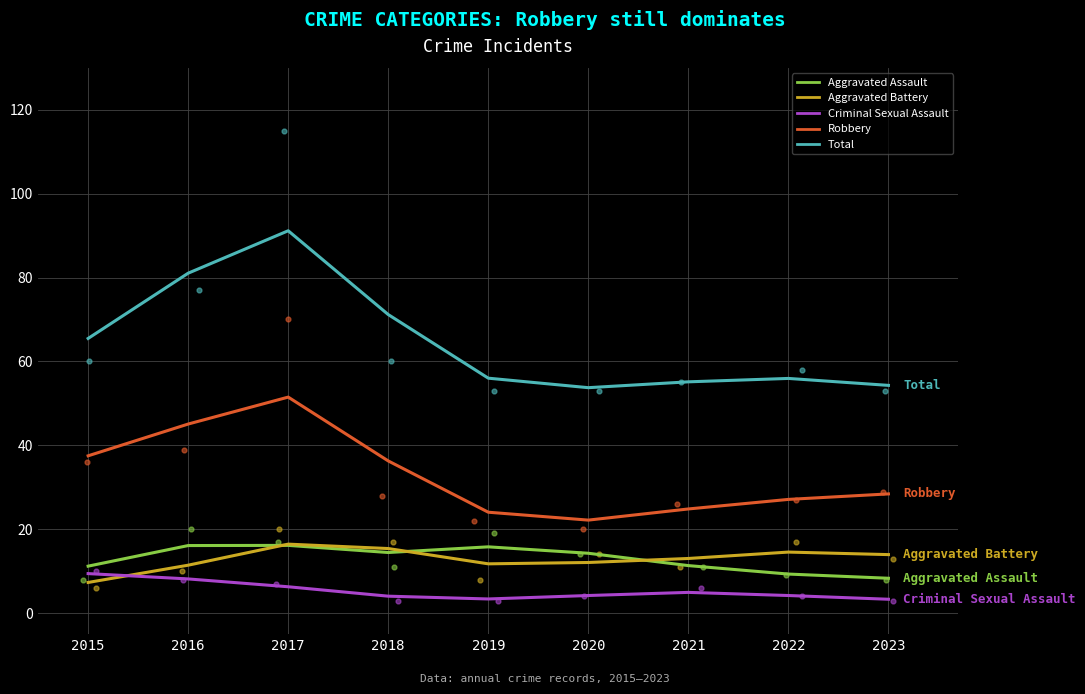

At which category is the sum across all series the highest?

2017